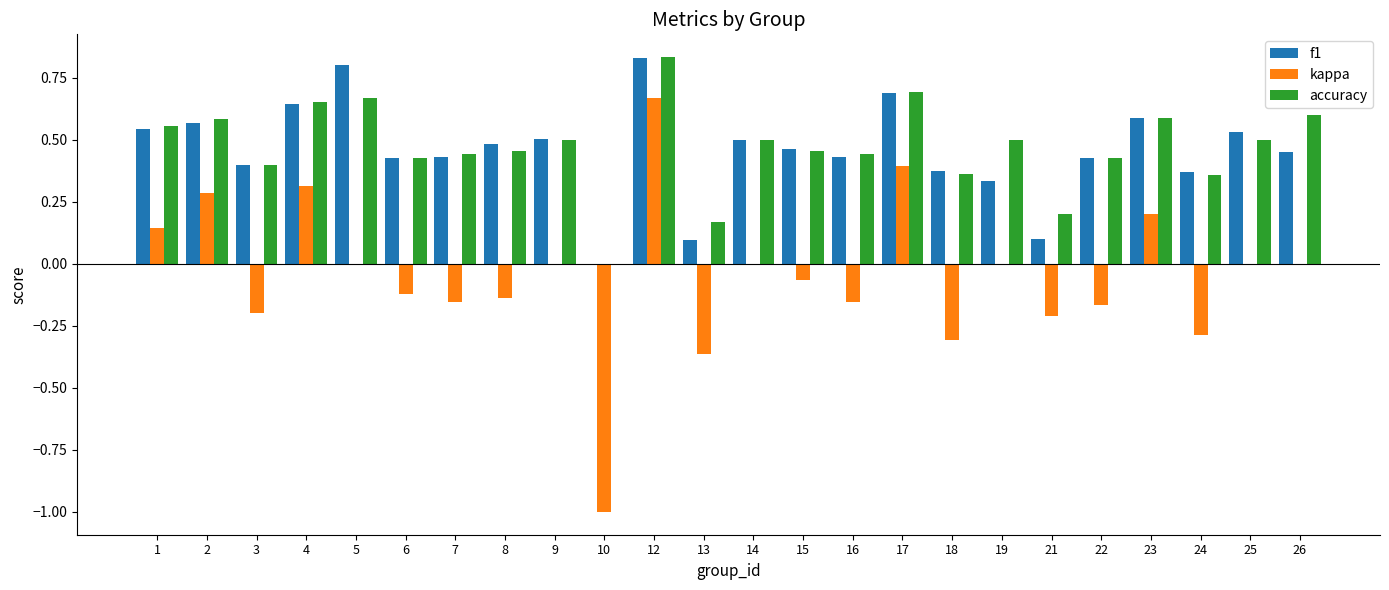

At which label does kappa reach its peak?

12